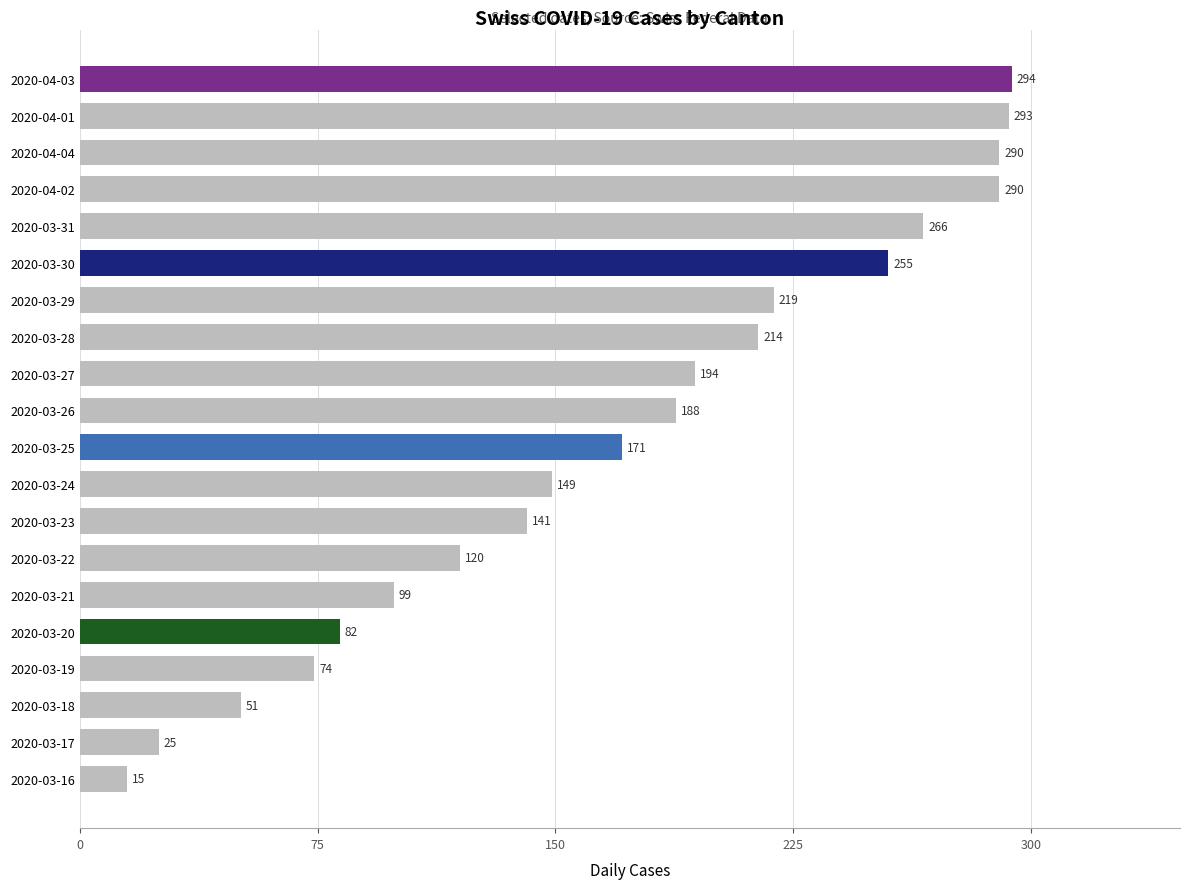

What position from the bottom is 2020-03-22?

7